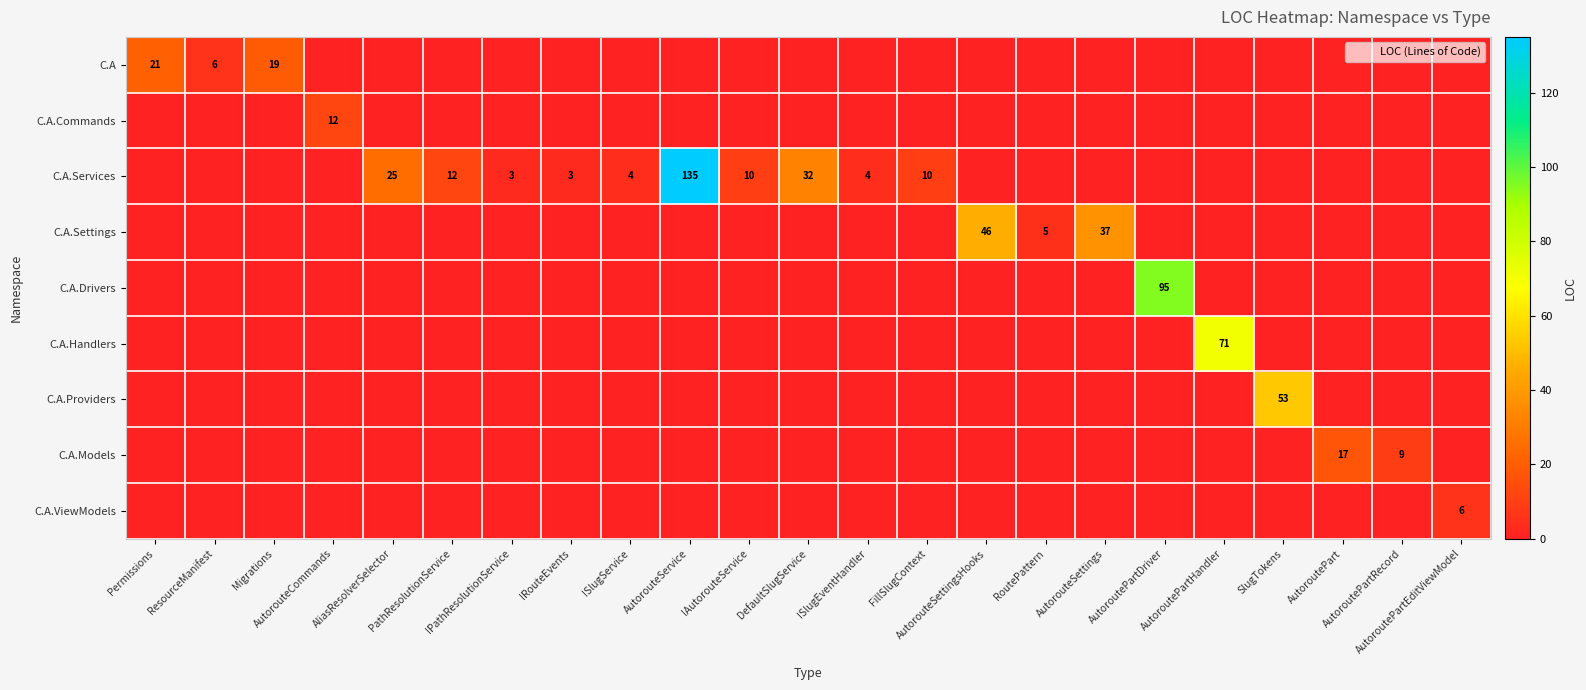

What is the difference between the highest and lowest values at AutorouteSettings?

37